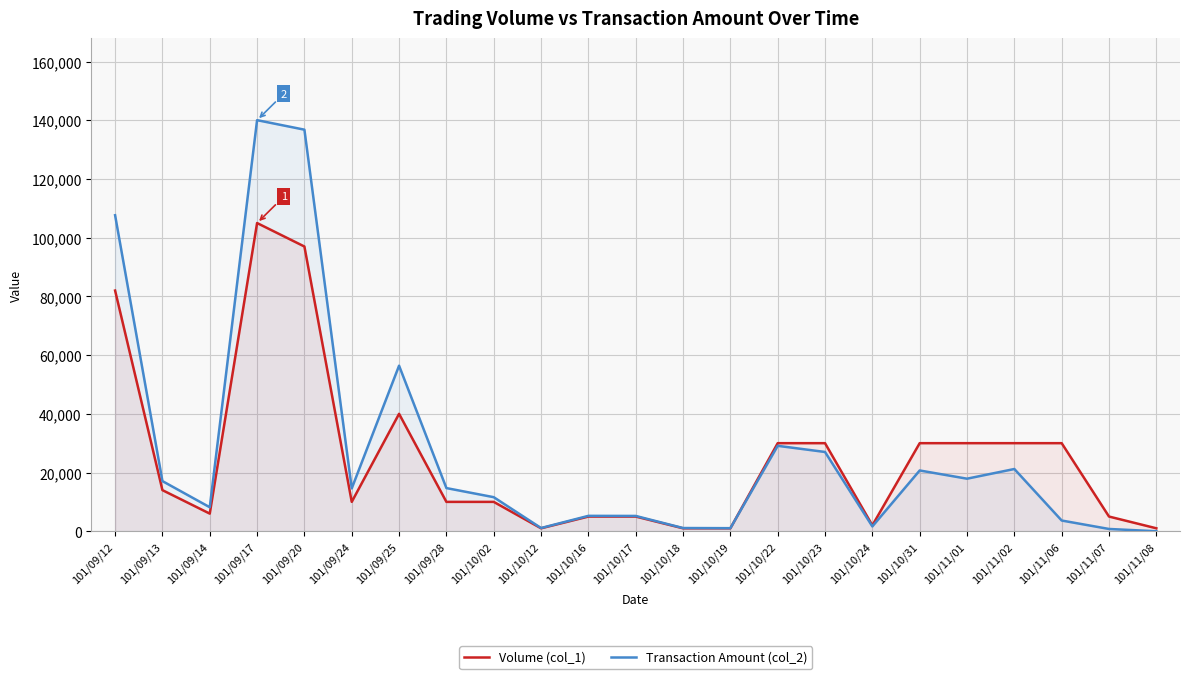

How many lines are shown in the chart?

2